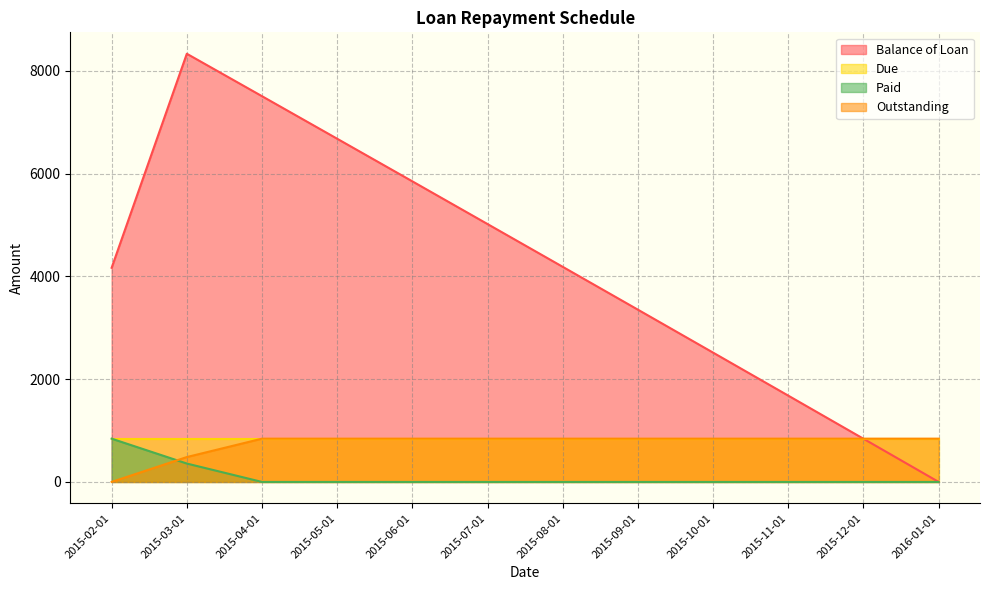

What is the label of the 3rd point from the right?

2015-11-01